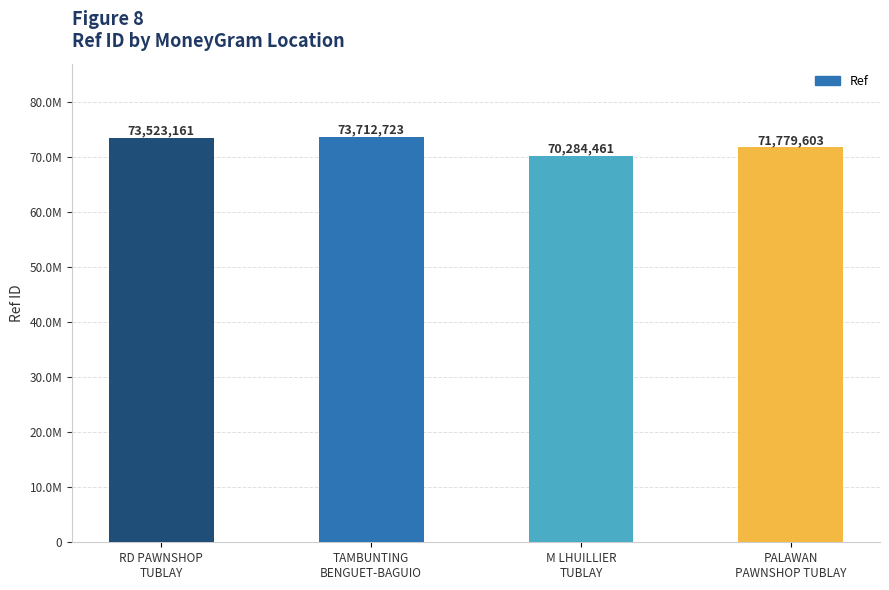

Does the chart contain any negative values?

No